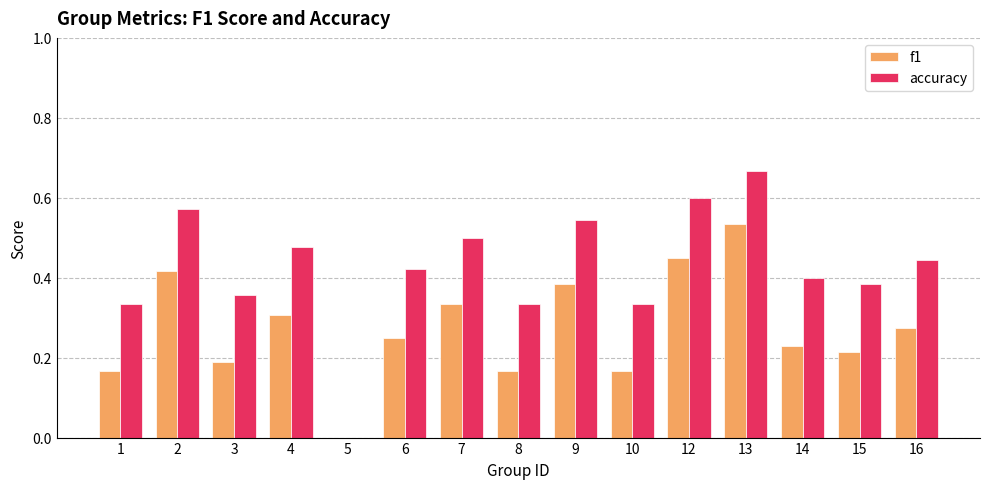

What is the sum of the f1 values at 4 and 13?

0.8